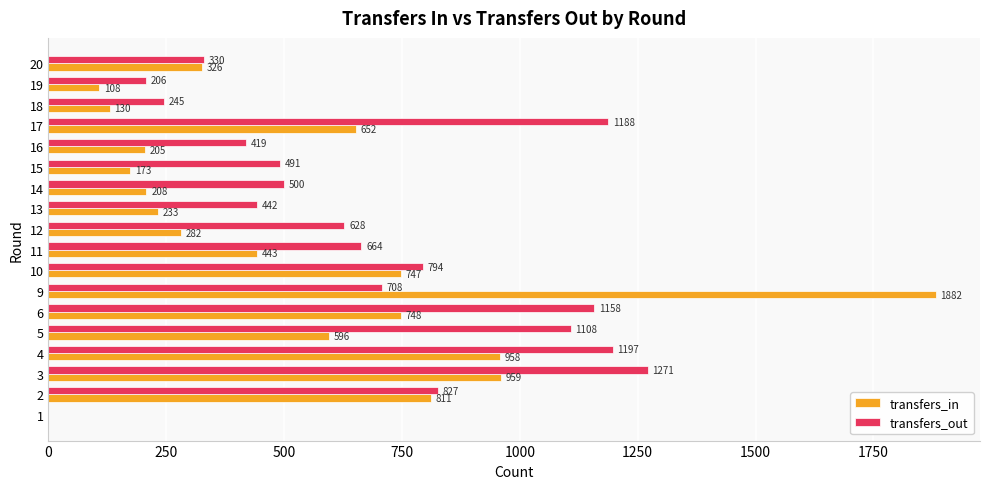

The value of transfers_out at 9 is 1068. True or false?

False